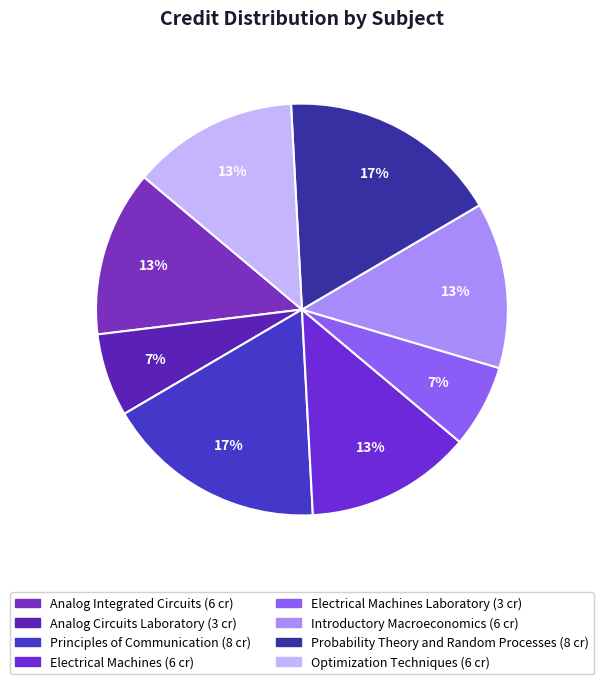

Count the number of slices in the pie.

8